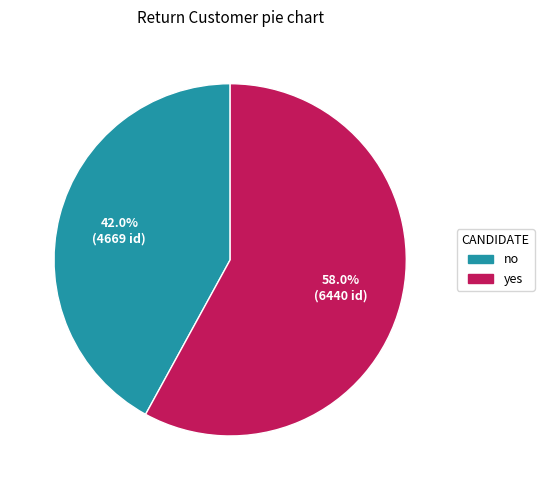

What is the largest slice in the pie chart?

yes